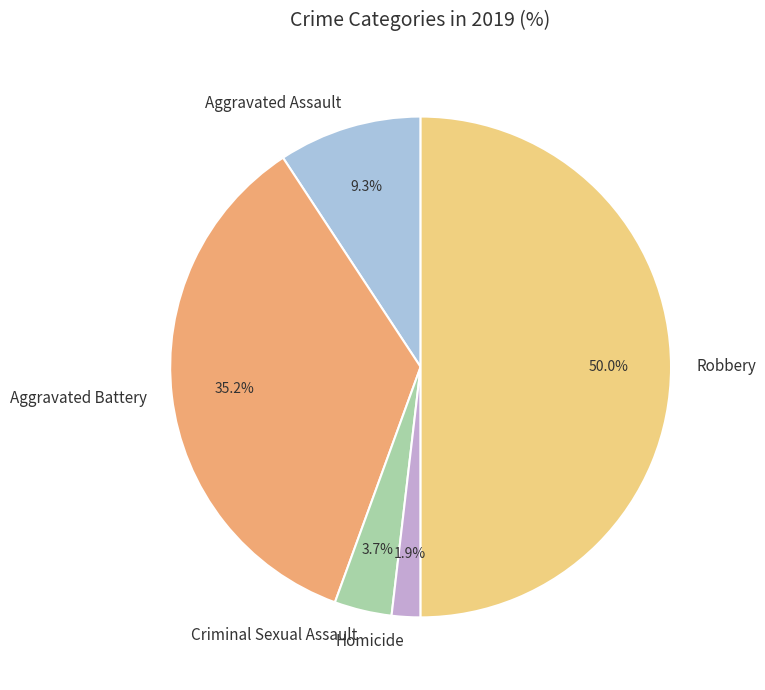

Is it true that Aggravated Assault is 21% of the pie?

False